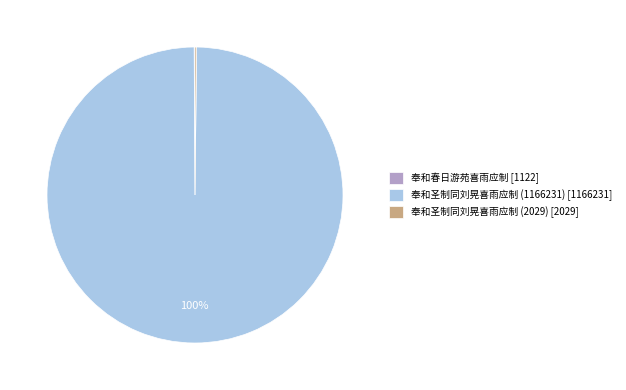

Is there a majority slice in this chart?

Yes